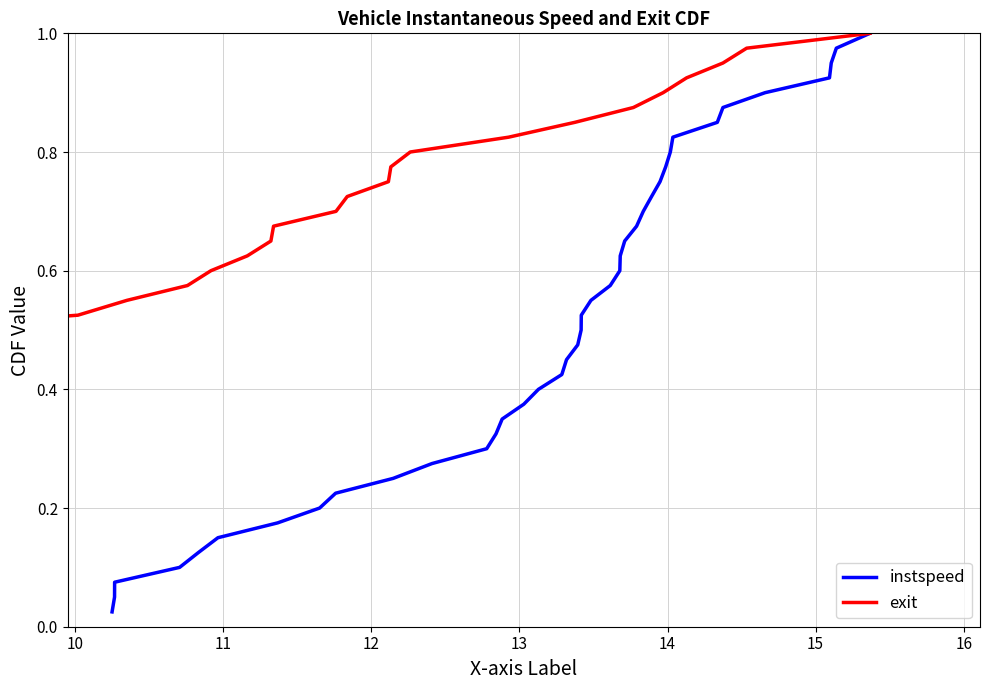

What is the value of the exit point at the 35th from the left?

0.9